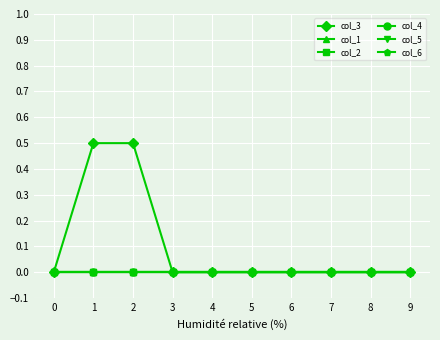

Does the chart have visible grid lines?

Yes